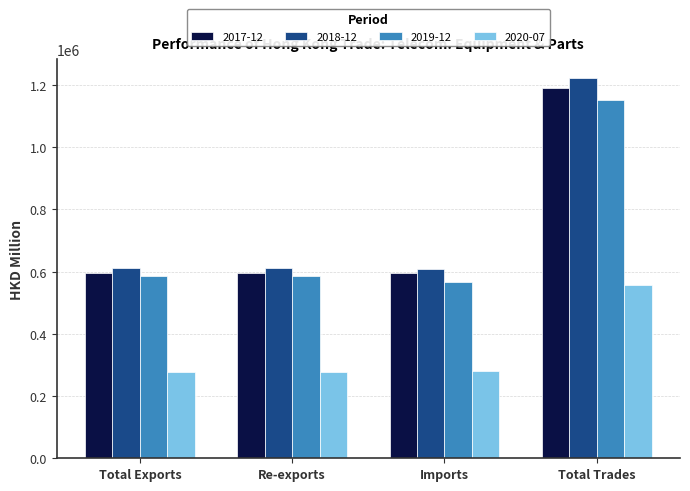

At which category does the chart reach its peak across all series?

Total Trades